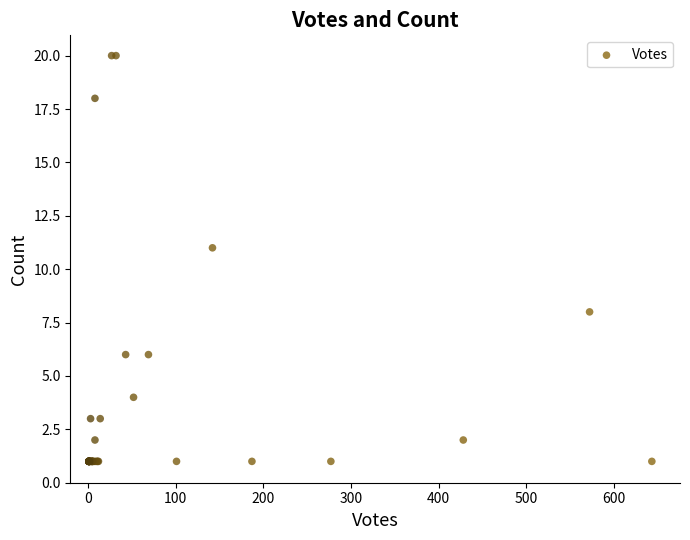

What Y value in the scatter plot is closest to 10?

11